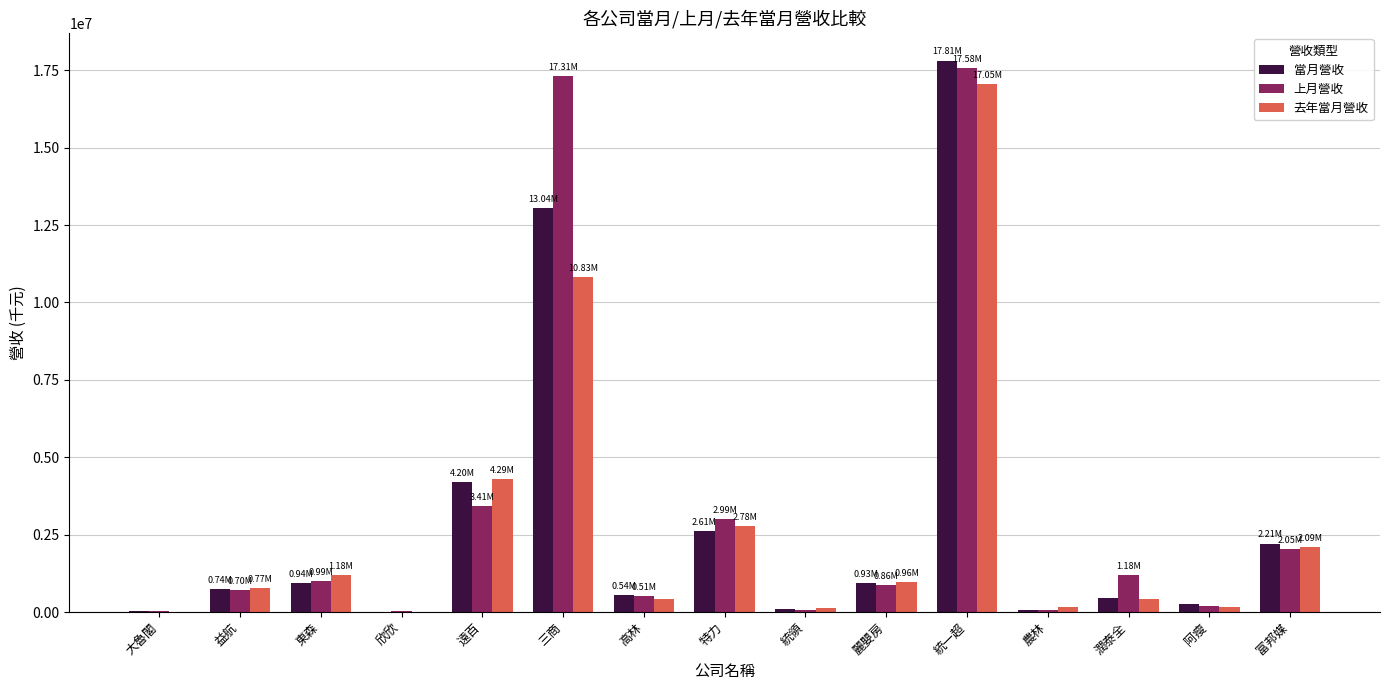

Which series changed the most between 大魯閣 and 特力?

上月營收